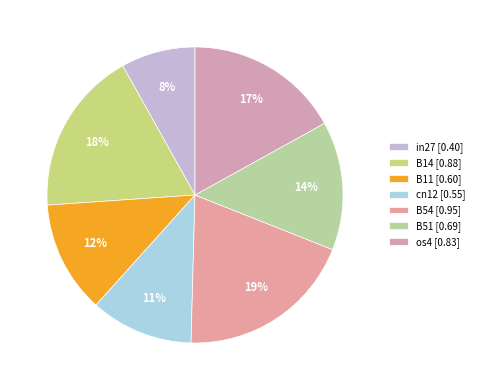

To the nearest percent, what is the difference between the B14 and cn12 slice percentages?

7%